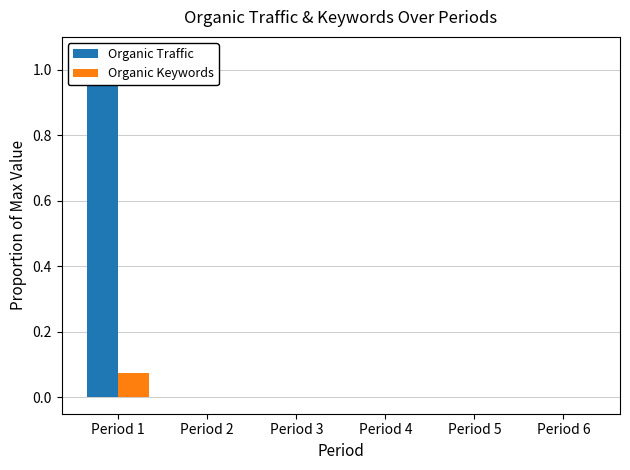

Which series has the largest range (max minus min)?

Organic Traffic